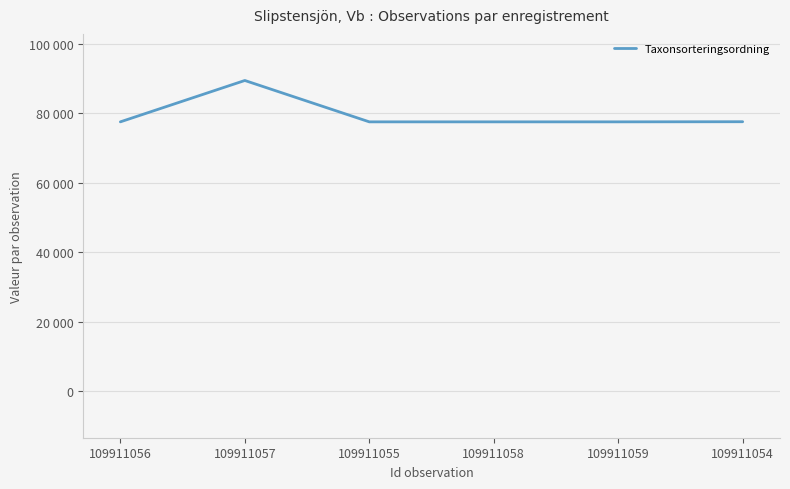

Does the chart have visible grid lines?

Yes